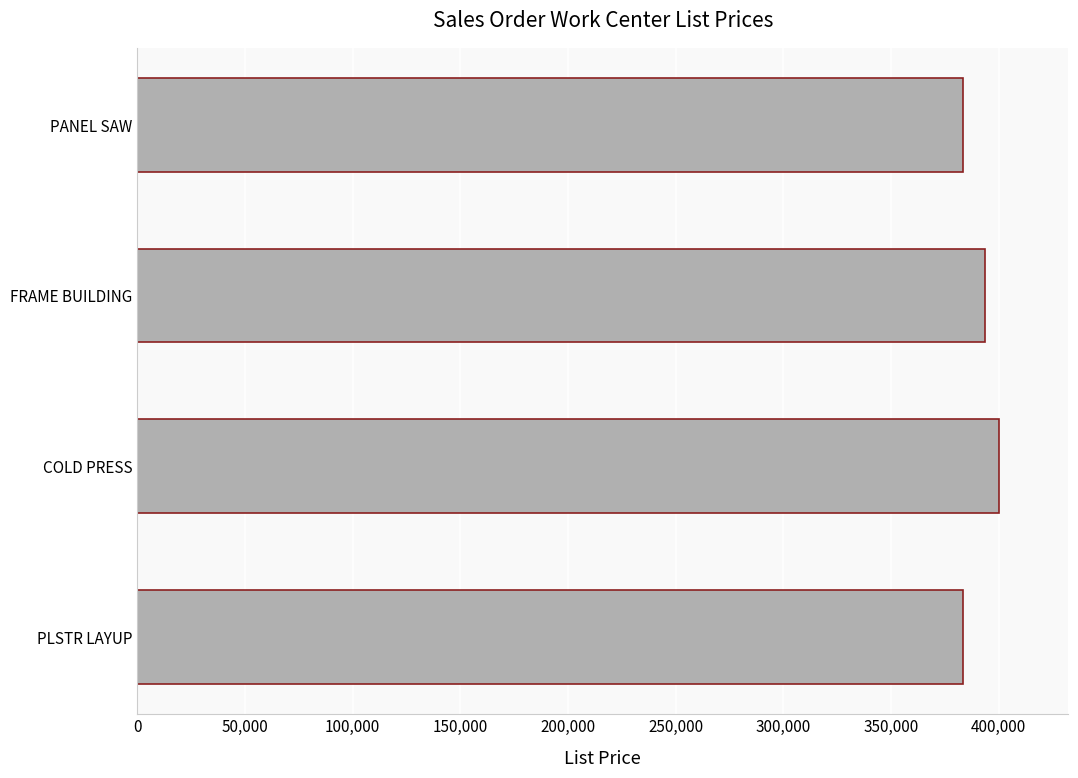

What is the maximum value shown in the chart?

400310